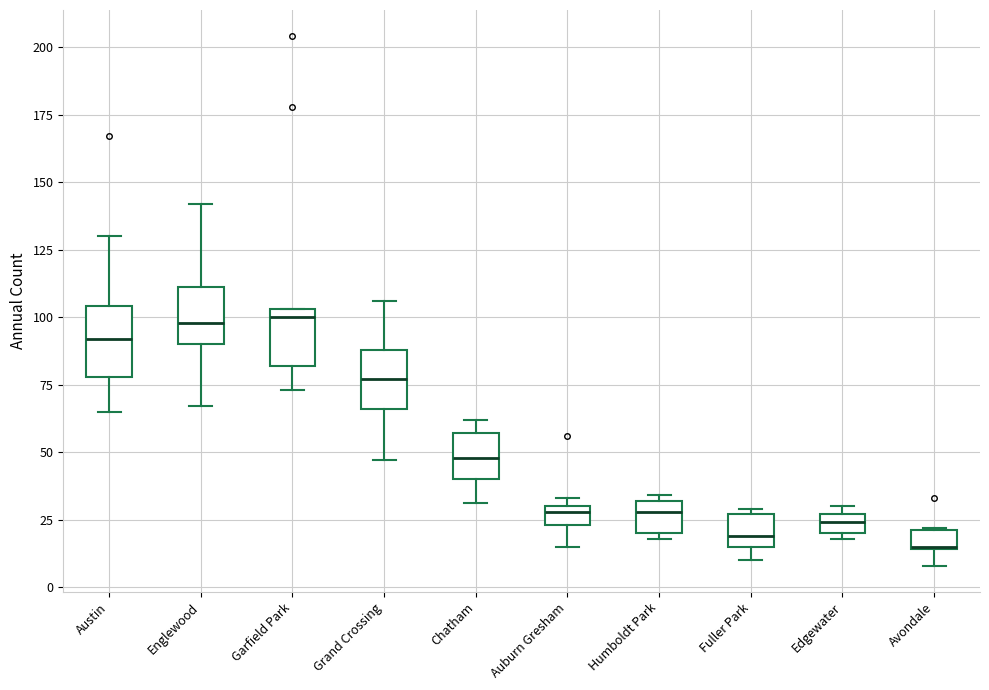

Where does the upper whisker of the box for Englewood end on the y-axis? The values are not printed on the chart, so give them approximately, as read against the axis.

140